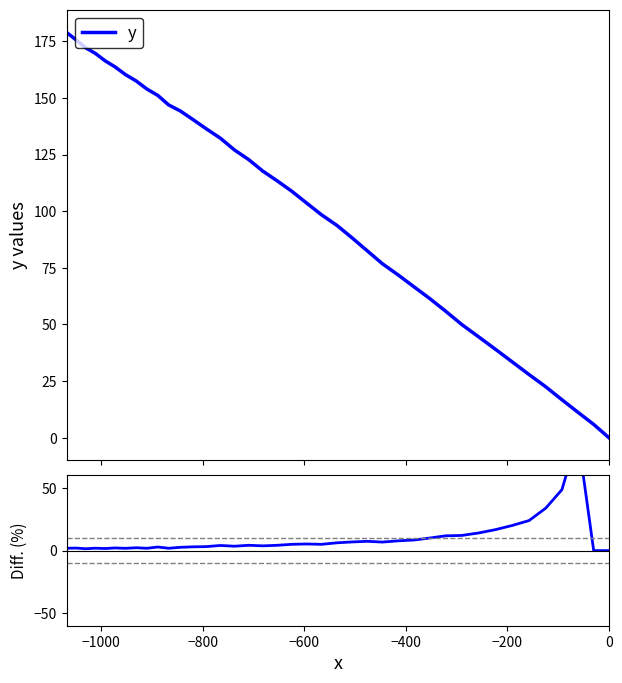

Where does the Diff. (%) series first go above 4?

−800